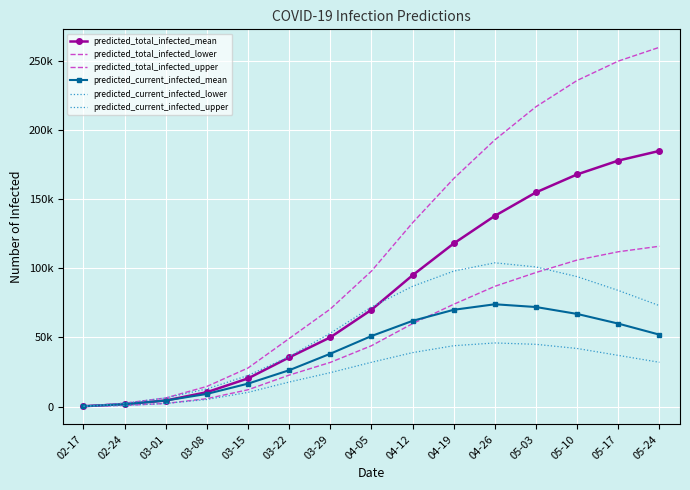

At which category does predicted_current_infected_upper reach its first local peak?

04-26